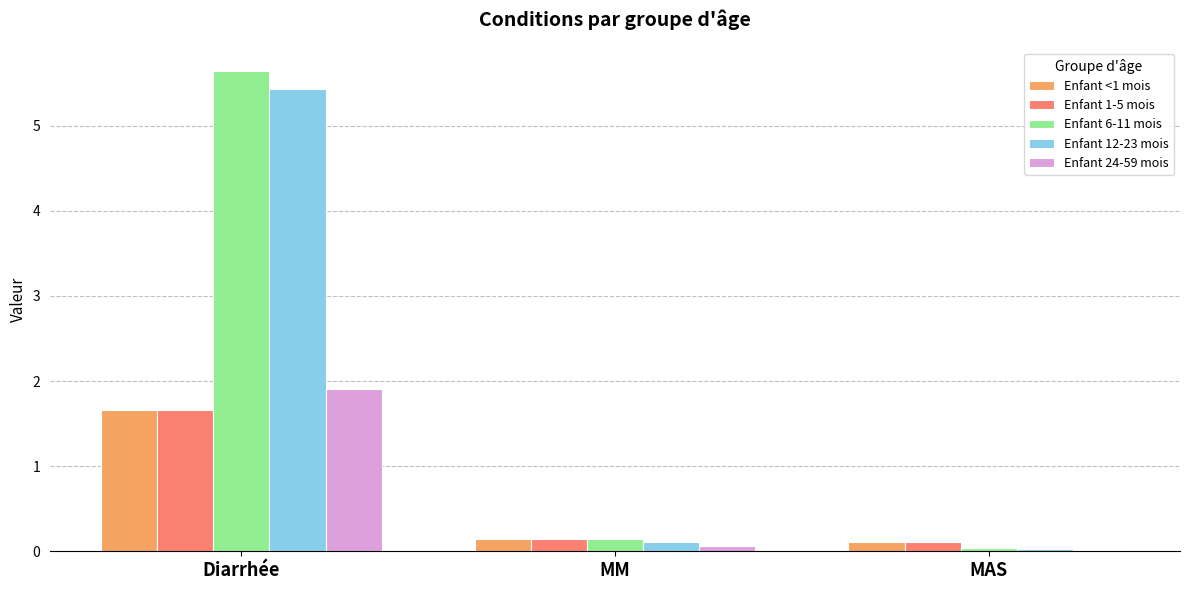

Which series has the largest range (max minus min)?

Enfant 6-11 mois